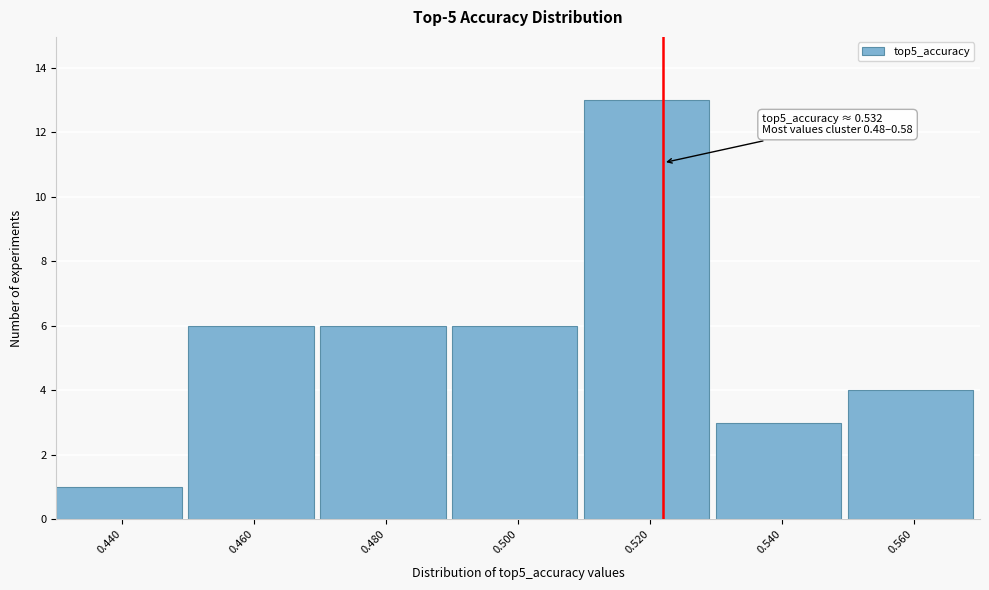

Reading left to right, what are all the values shown in this chart?

1	6	6	6	13	3	4